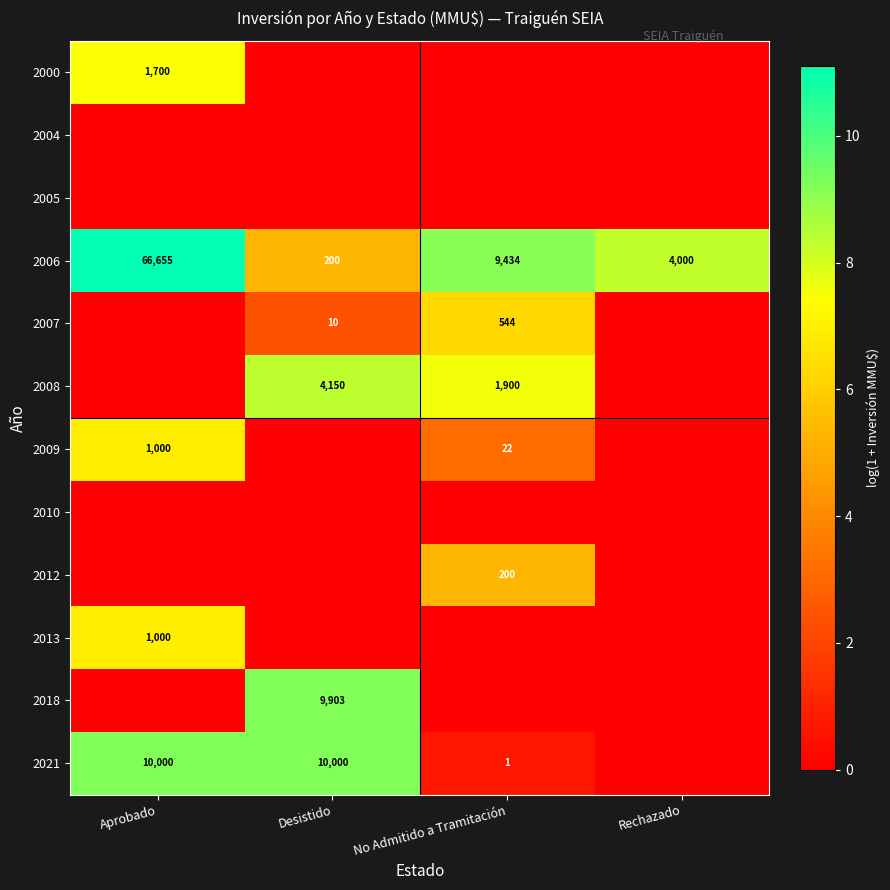

The value of 2006 at No Admitido a Tramitación is 4044. True or false?

False